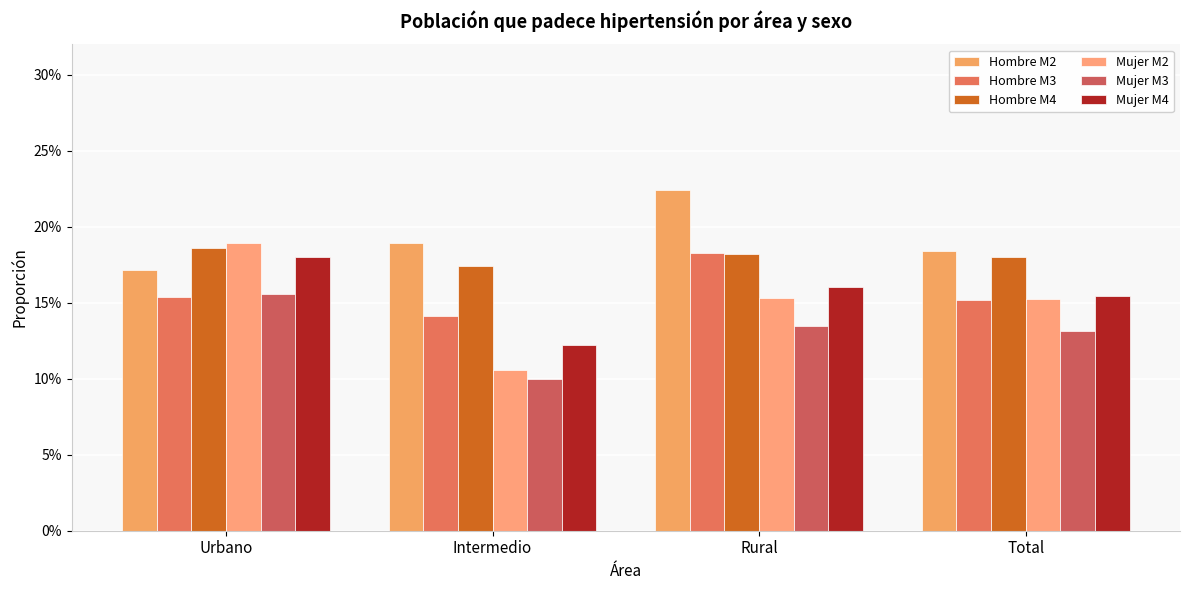

What is the maximum value for Mujer M4?

0.2